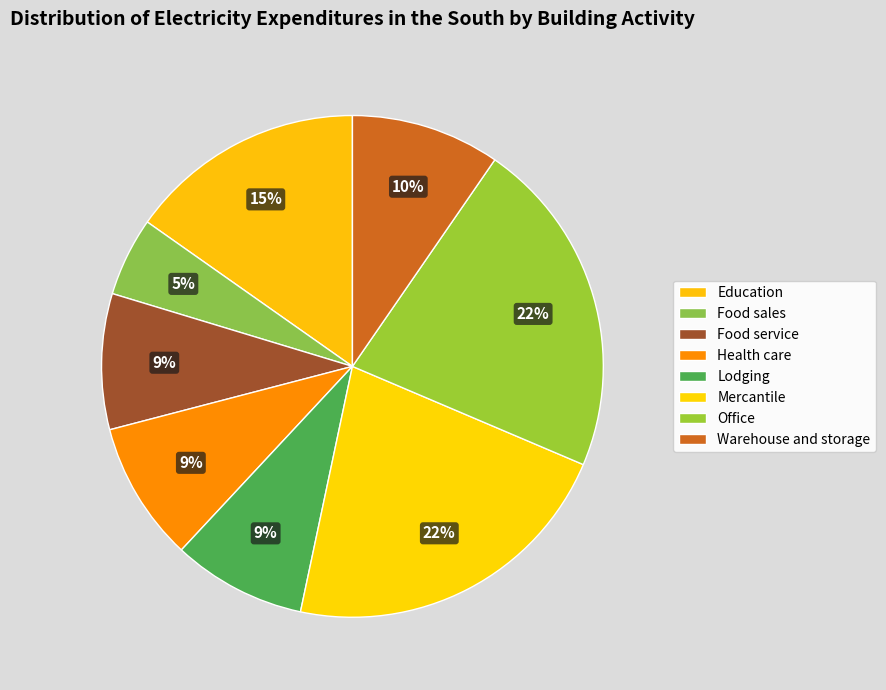

Count the number of slices in the pie.

8